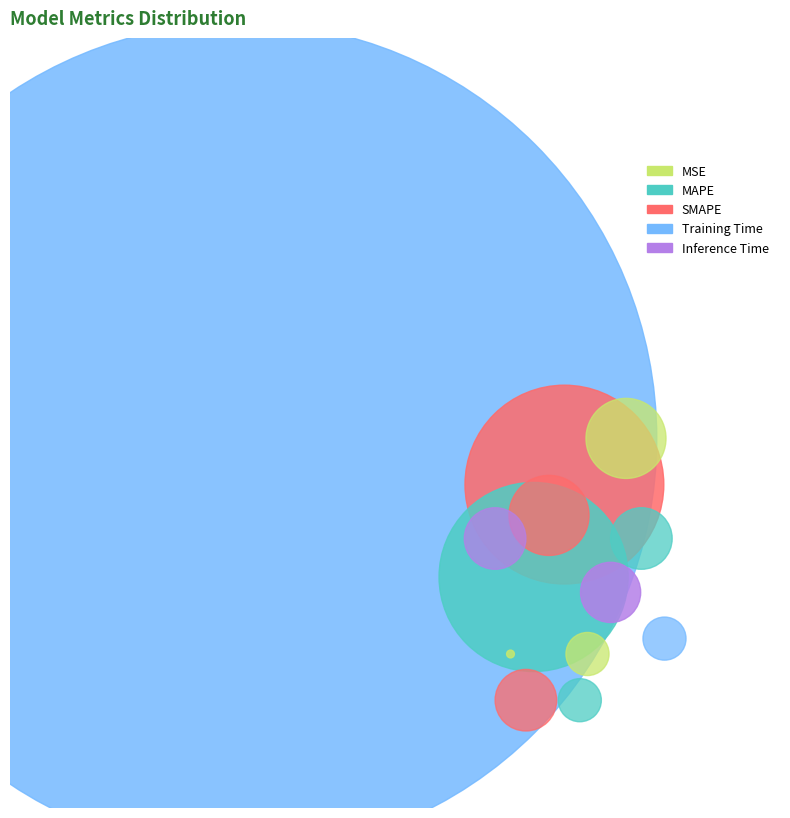

Which category has the biggest portion of the pie?

Training Time